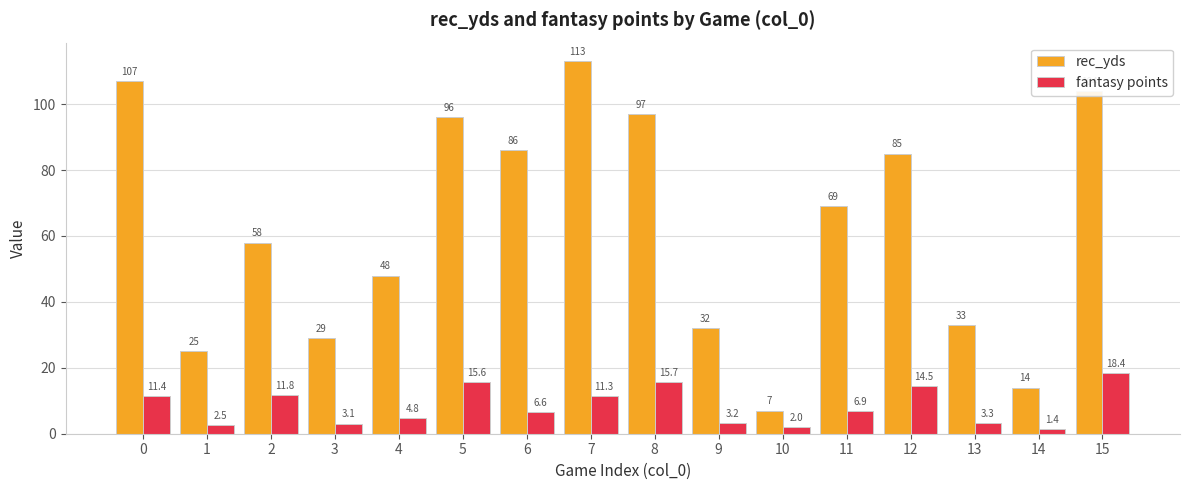

Reading left to right, transcribe all the data shown in this chart.

rec_yds: 107.0	25.0	58.0	29.0	48.0	96.0	86.0	113.0	97.0	32.0	7.0	69.0	85.0	33.0	14.0	104.0
fantasy points: 11.4	2.5	11.8	3.1	4.8	15.6	6.6	11.3	15.7	3.2	2.0	6.9	14.5	3.3	1.4	18.4